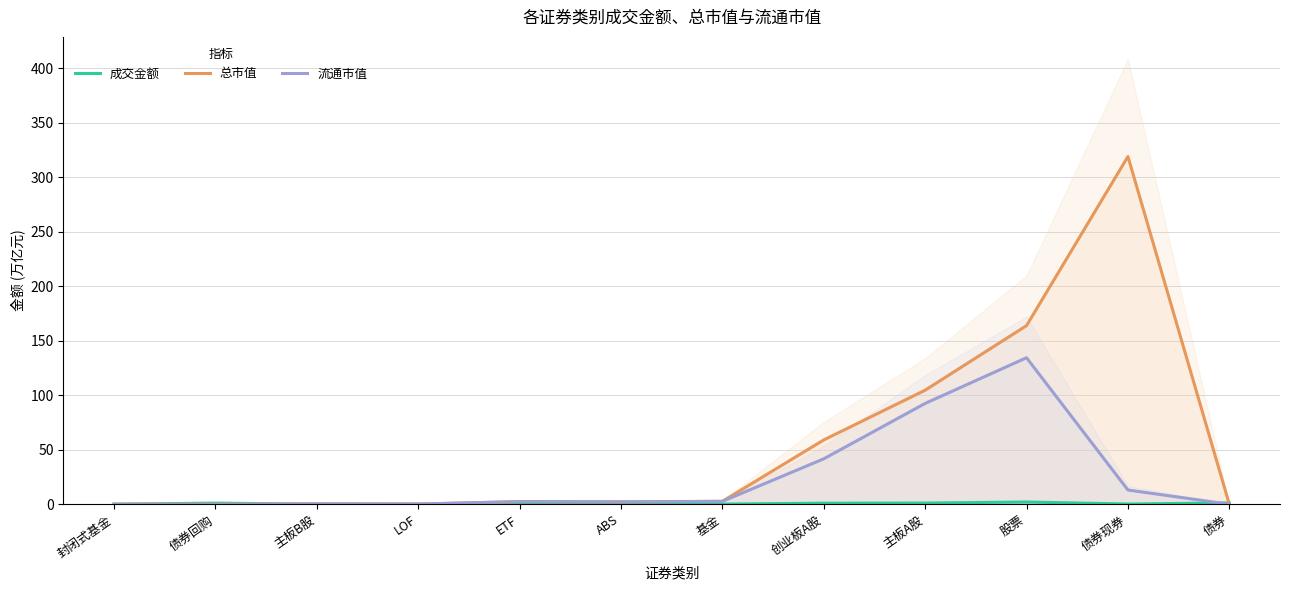

In 总市值, how many points are higher than both neighbors (excluding endpoints)?

3